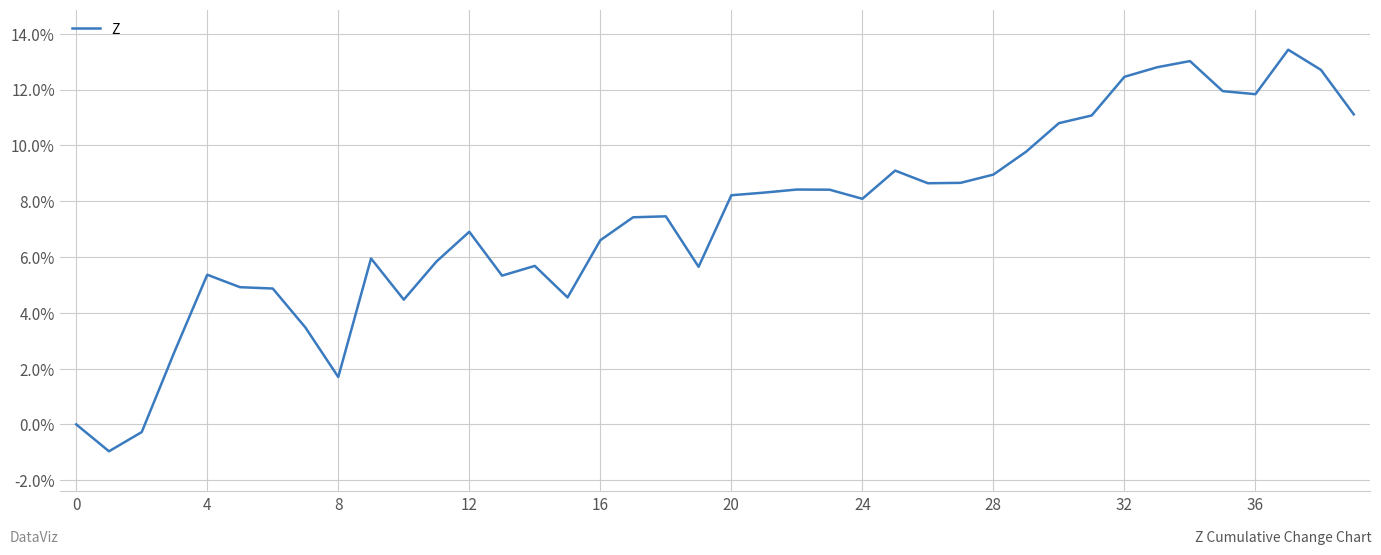

What is the greatest value displayed?

13.4